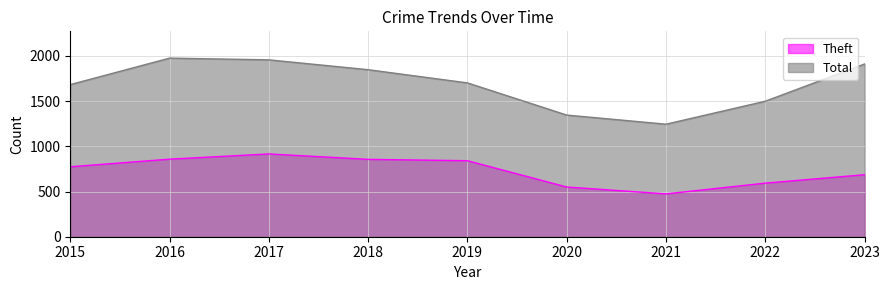

The value of Theft at 2016 is 1292. True or false?

False